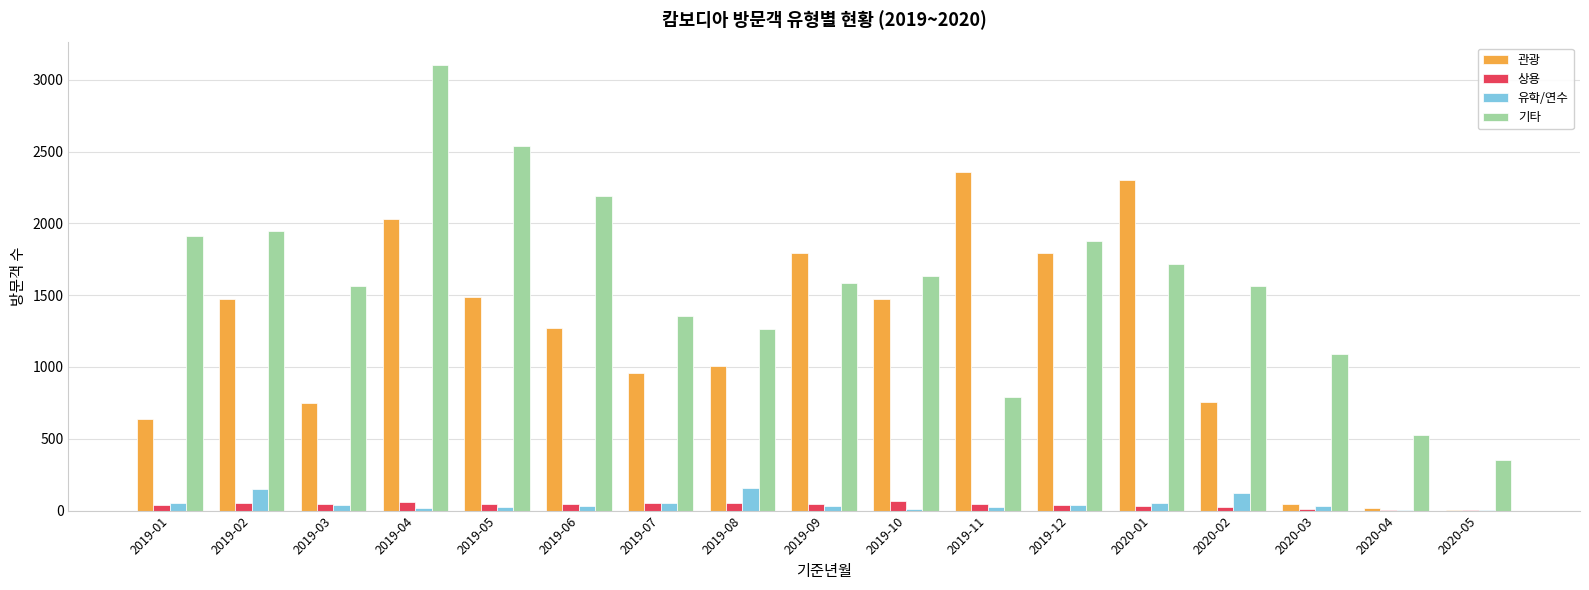

Between 2019-02 and 2020-02, which series saw the biggest shift?

관광